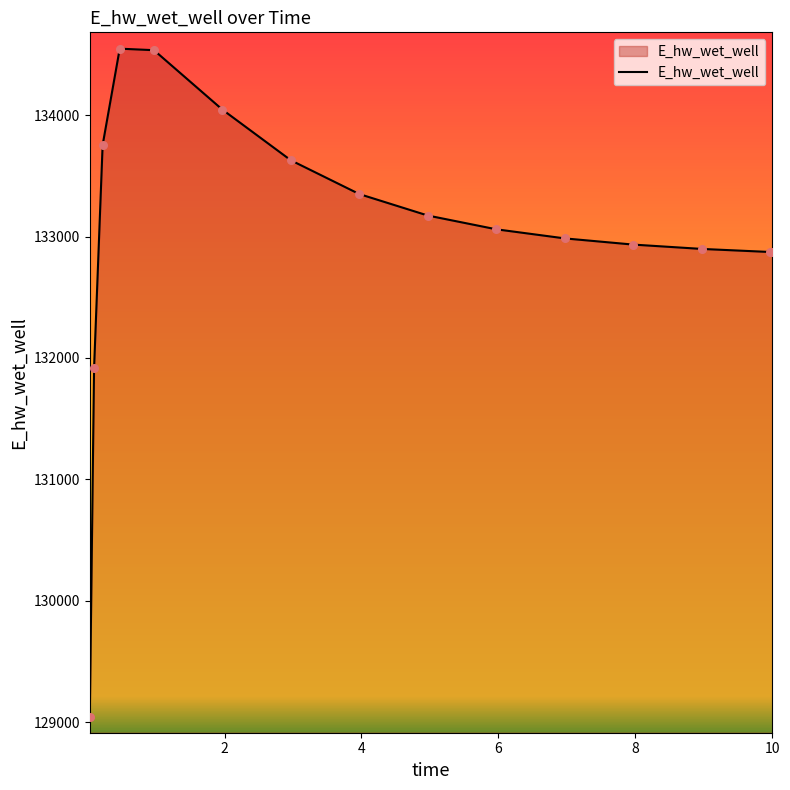

What is the maximum value shown in the chart?

134548.7